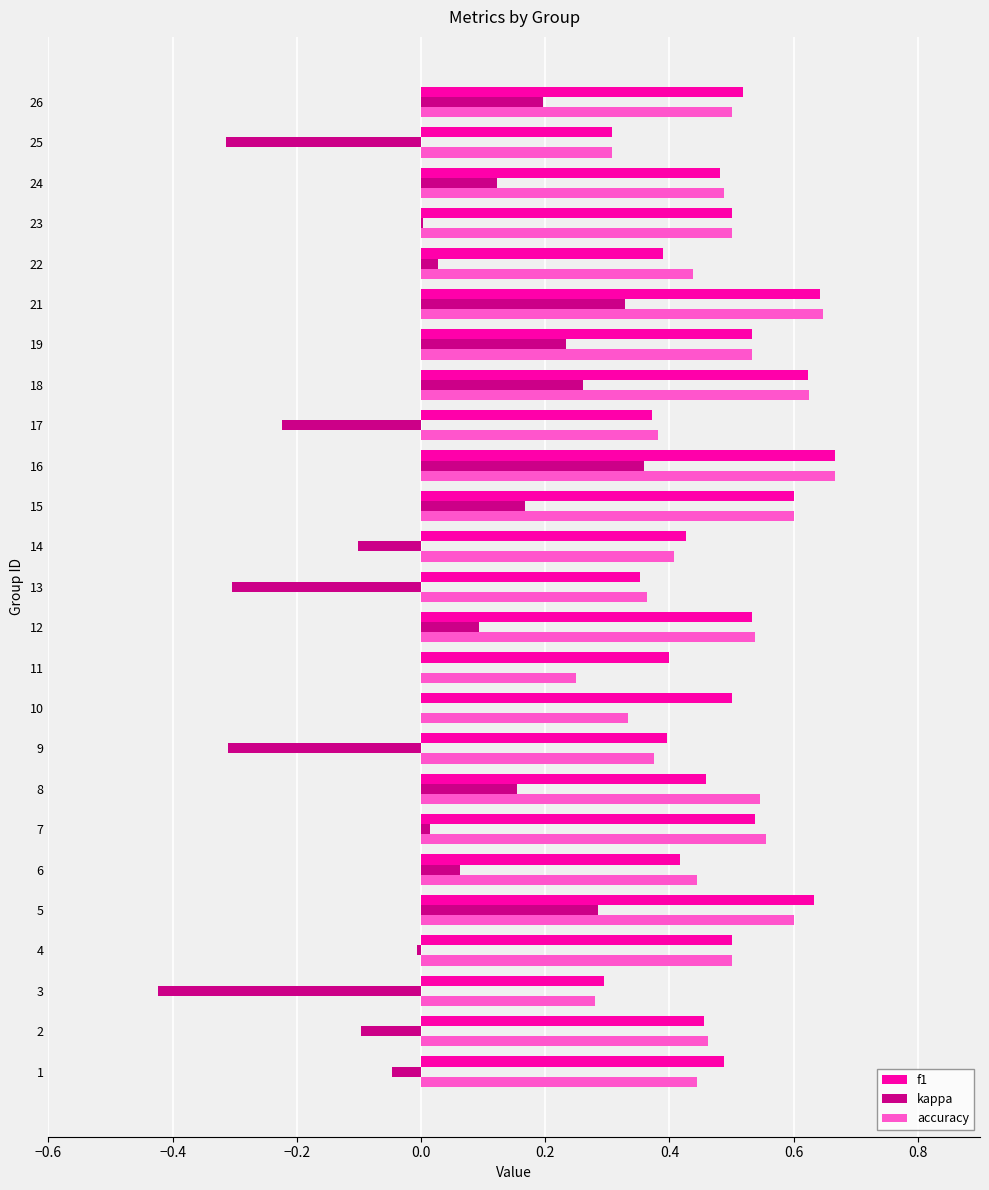

How many f1 values are between 0 and 1?

25